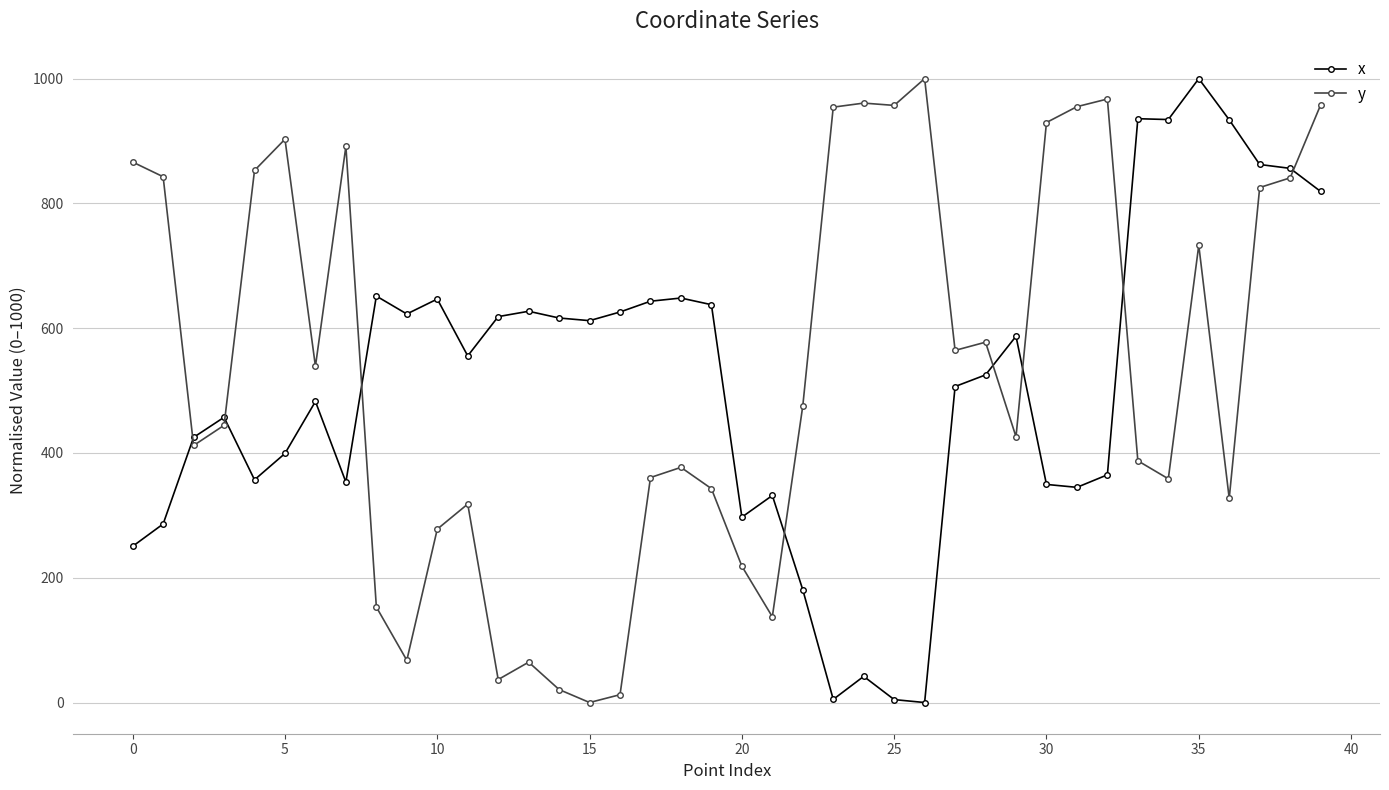

True or false: x and y cross at least once.

True